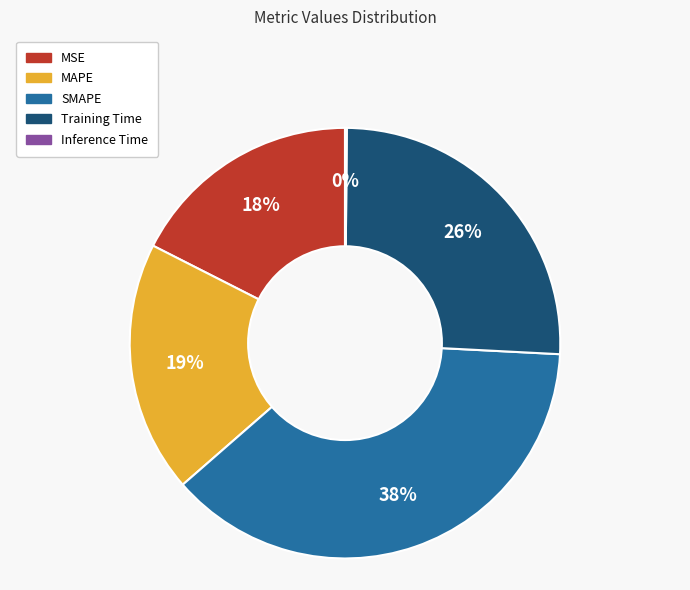

True or false: MSE accounts for 30% of the total.

False